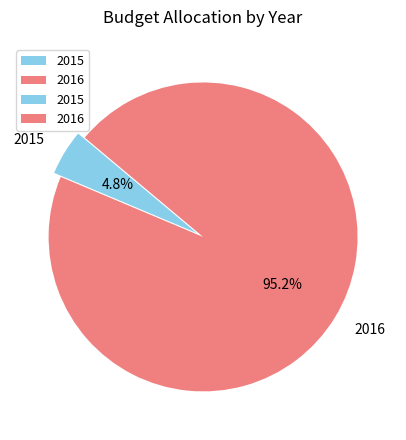

To the nearest percent, what is the difference between the 2016 and 2015 slice percentages?

90%